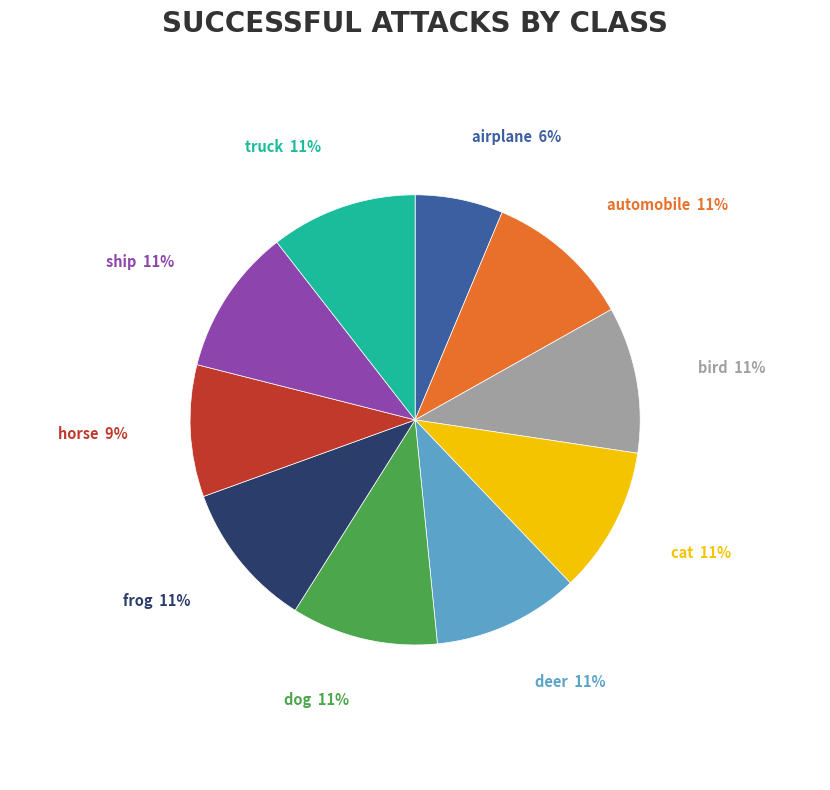

To the nearest percent, what is the combined percentage of airplane and cat?

17%